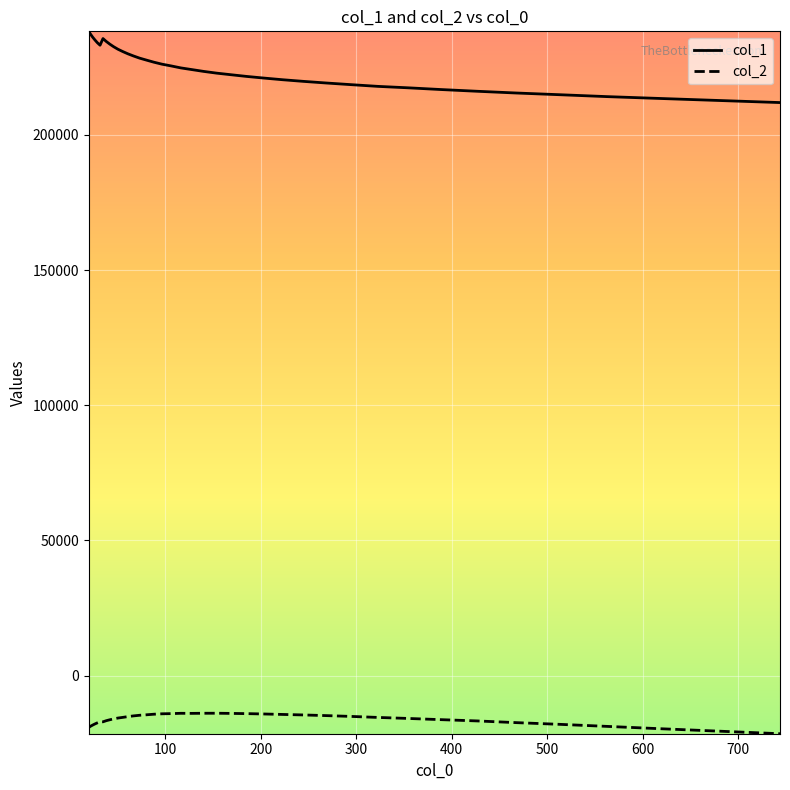

What are all the series names shown in the legend?

col_1, col_2